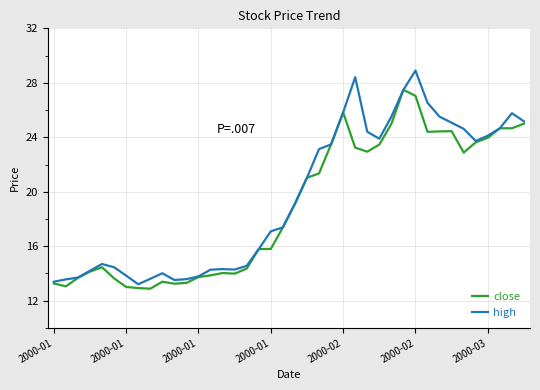

True or false: high has more than 0 interior local peaks.

True